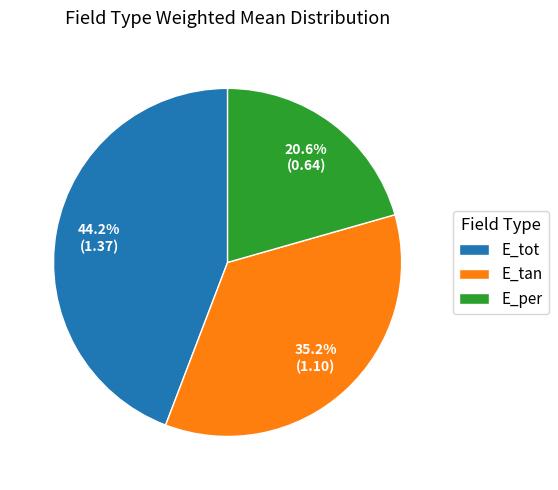

What is the smallest slice in the pie chart?

E_per